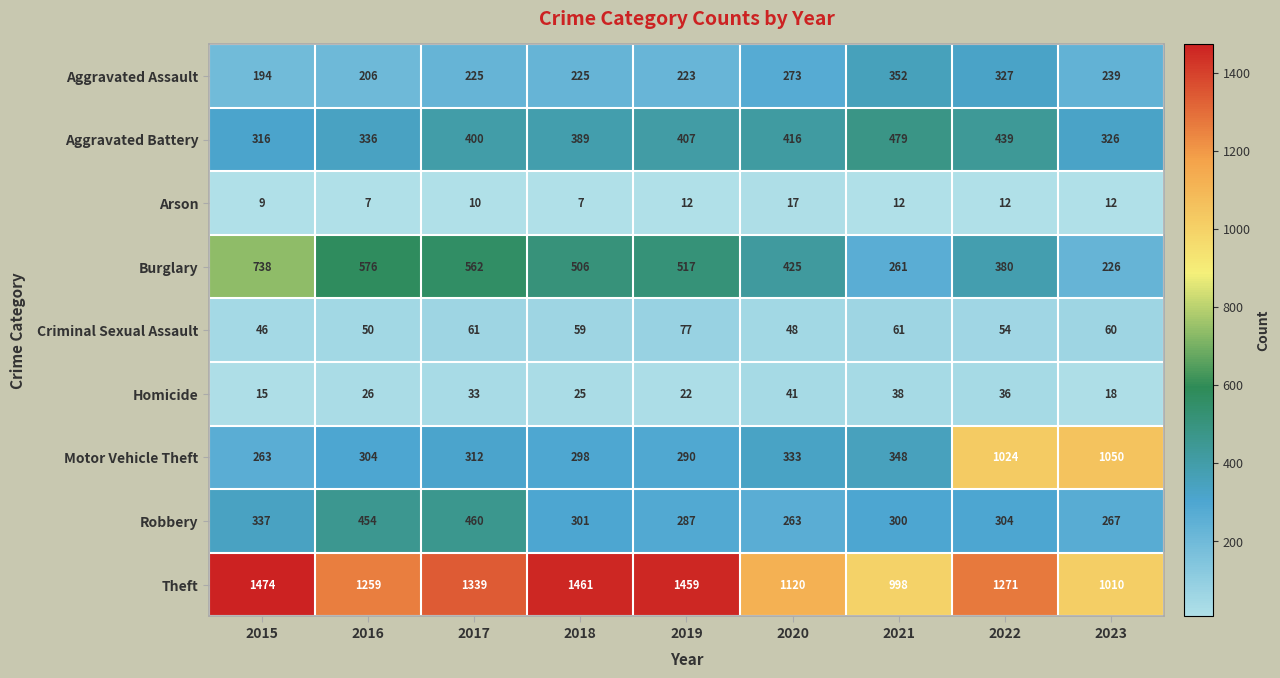

How many distinct data groups are displayed?

9